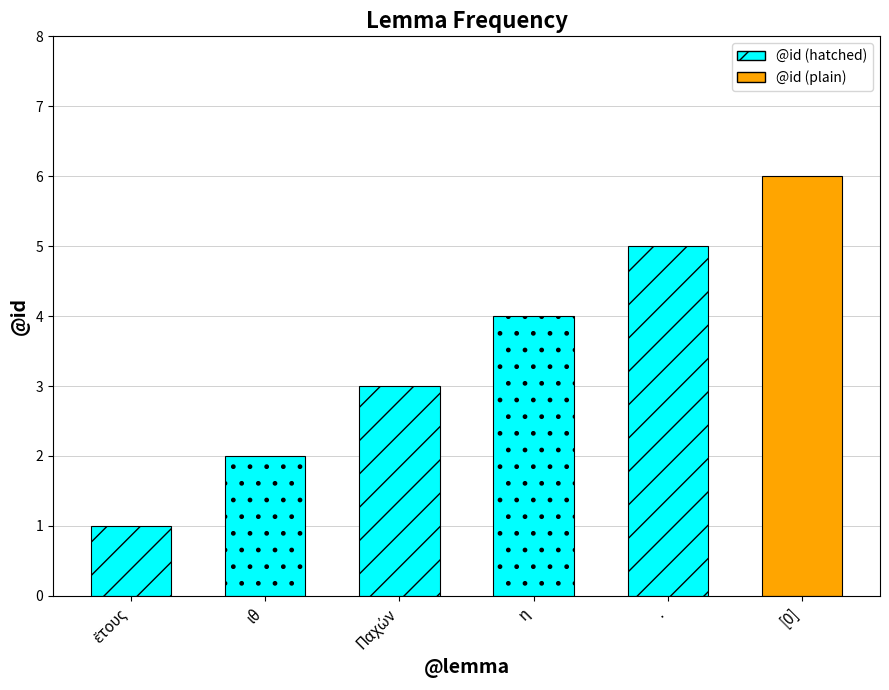

Does the chart contain any negative values?

No